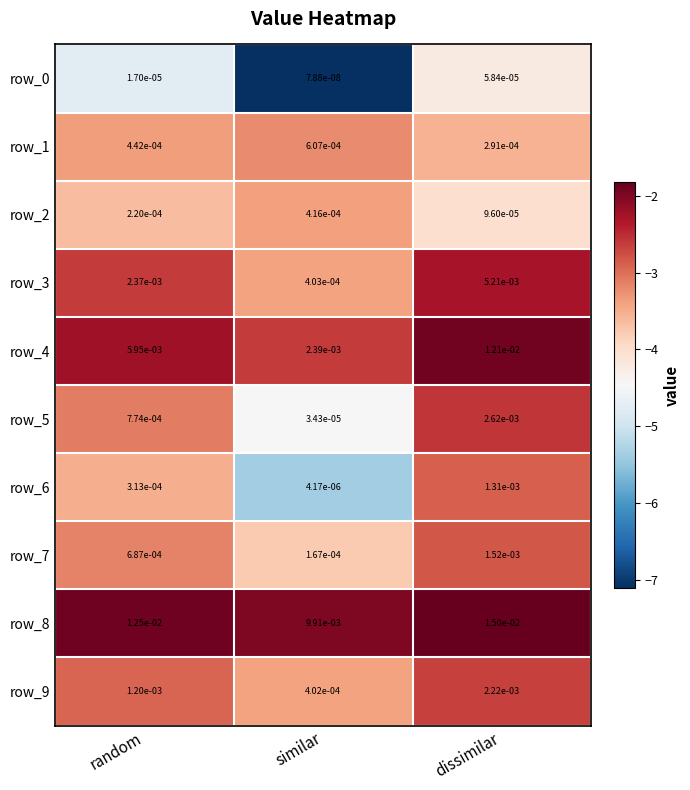

At which label is row_5 closest to 0?

similar